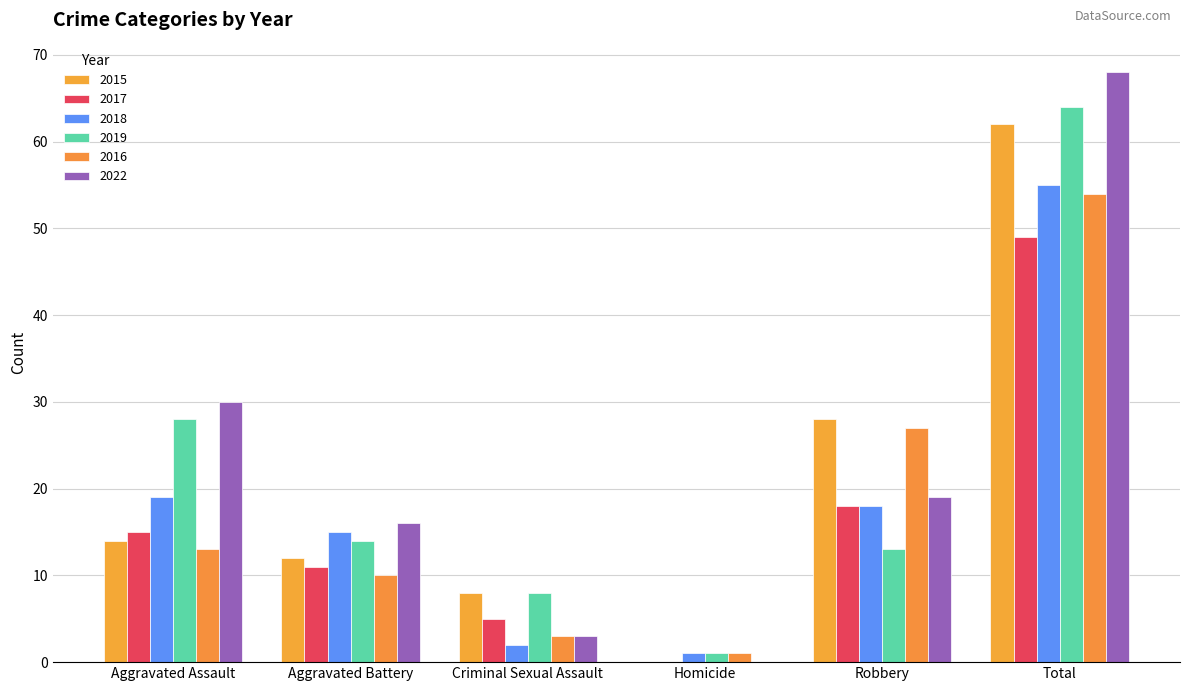

At which category does the chart reach its peak across all series?

Total